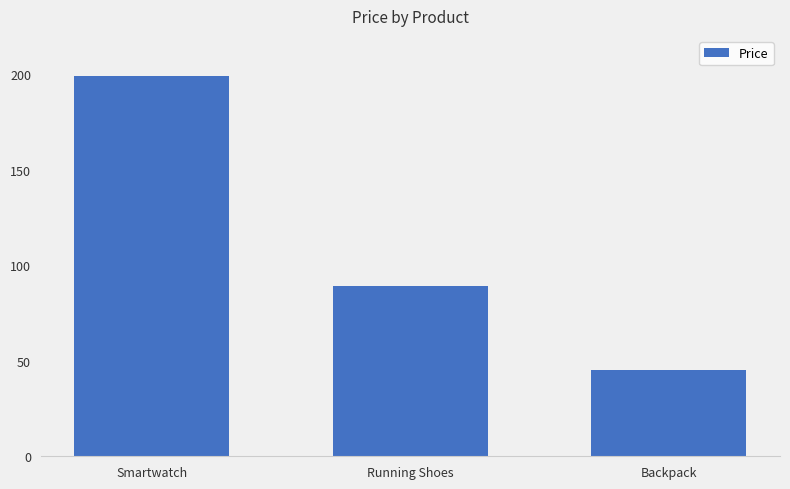

Between Backpack and Running Shoes, which is larger?

Running Shoes